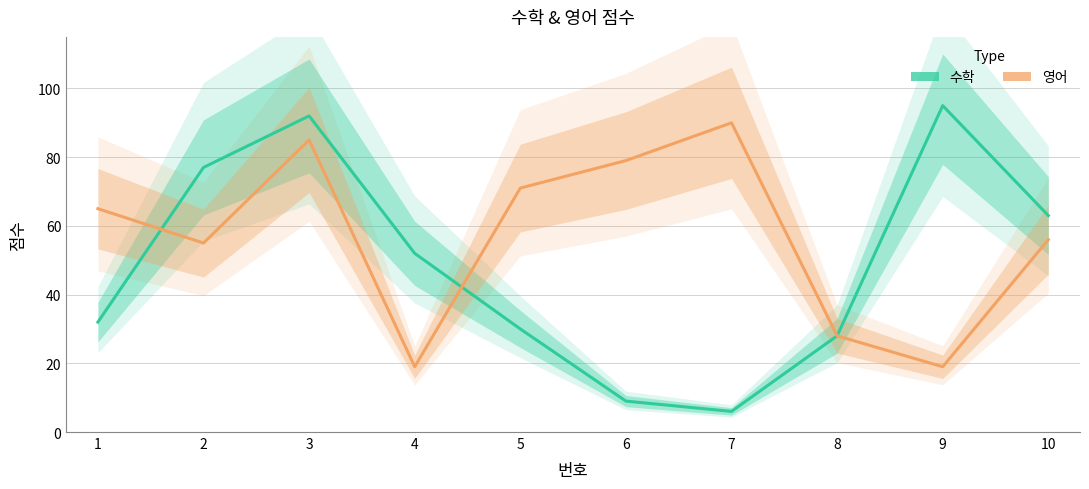

What is the value of the 영어 point at the 5th from the left?

71